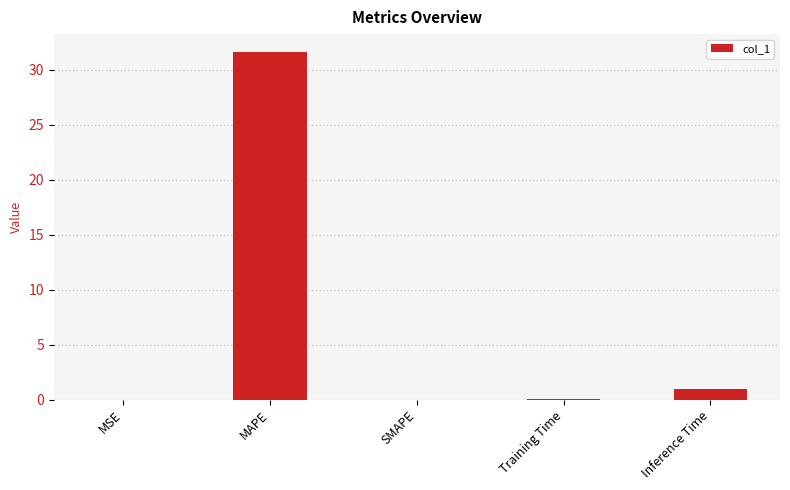

Which has a higher value, MAPE or SMAPE?

MAPE